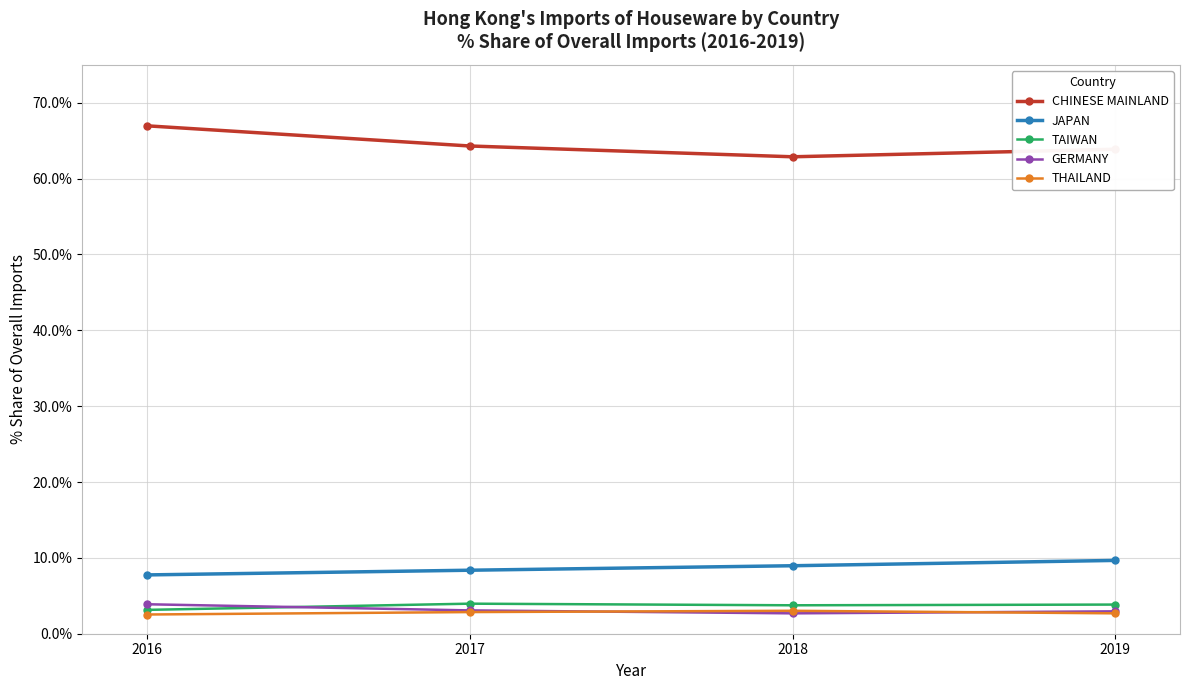

What is the difference between the highest and lowest values at 2018?

60.2